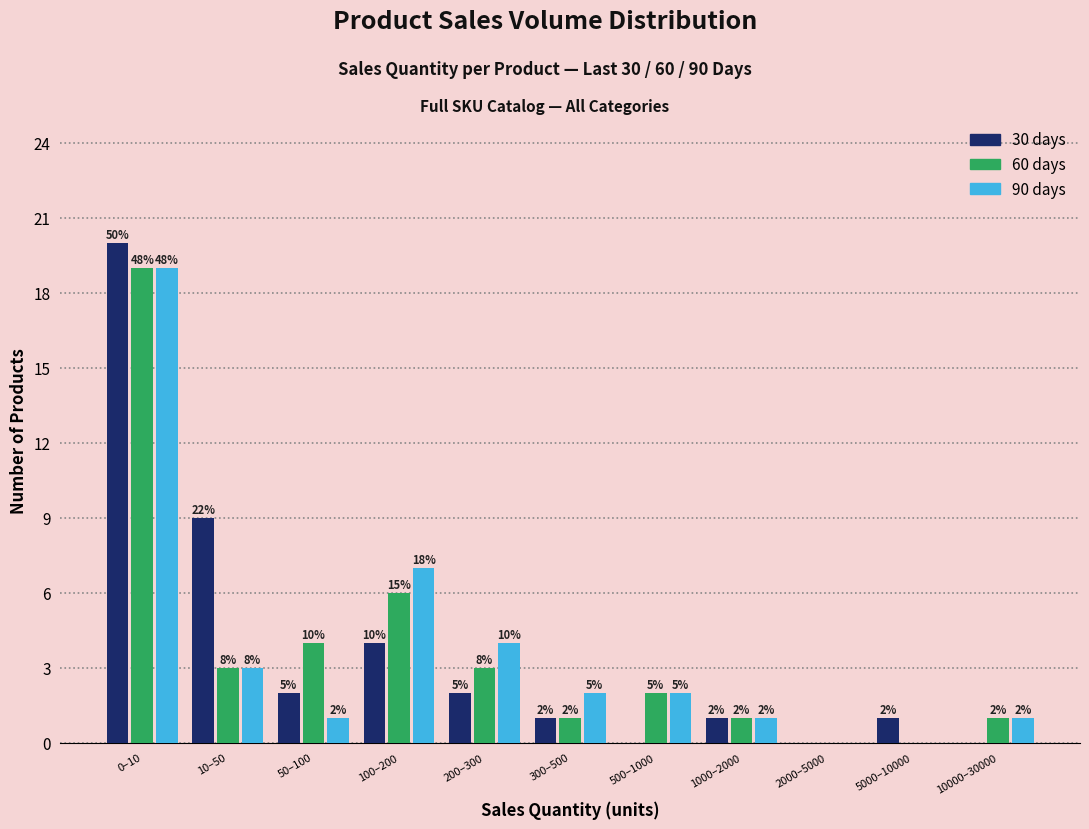

How many groups of bars are there?

11